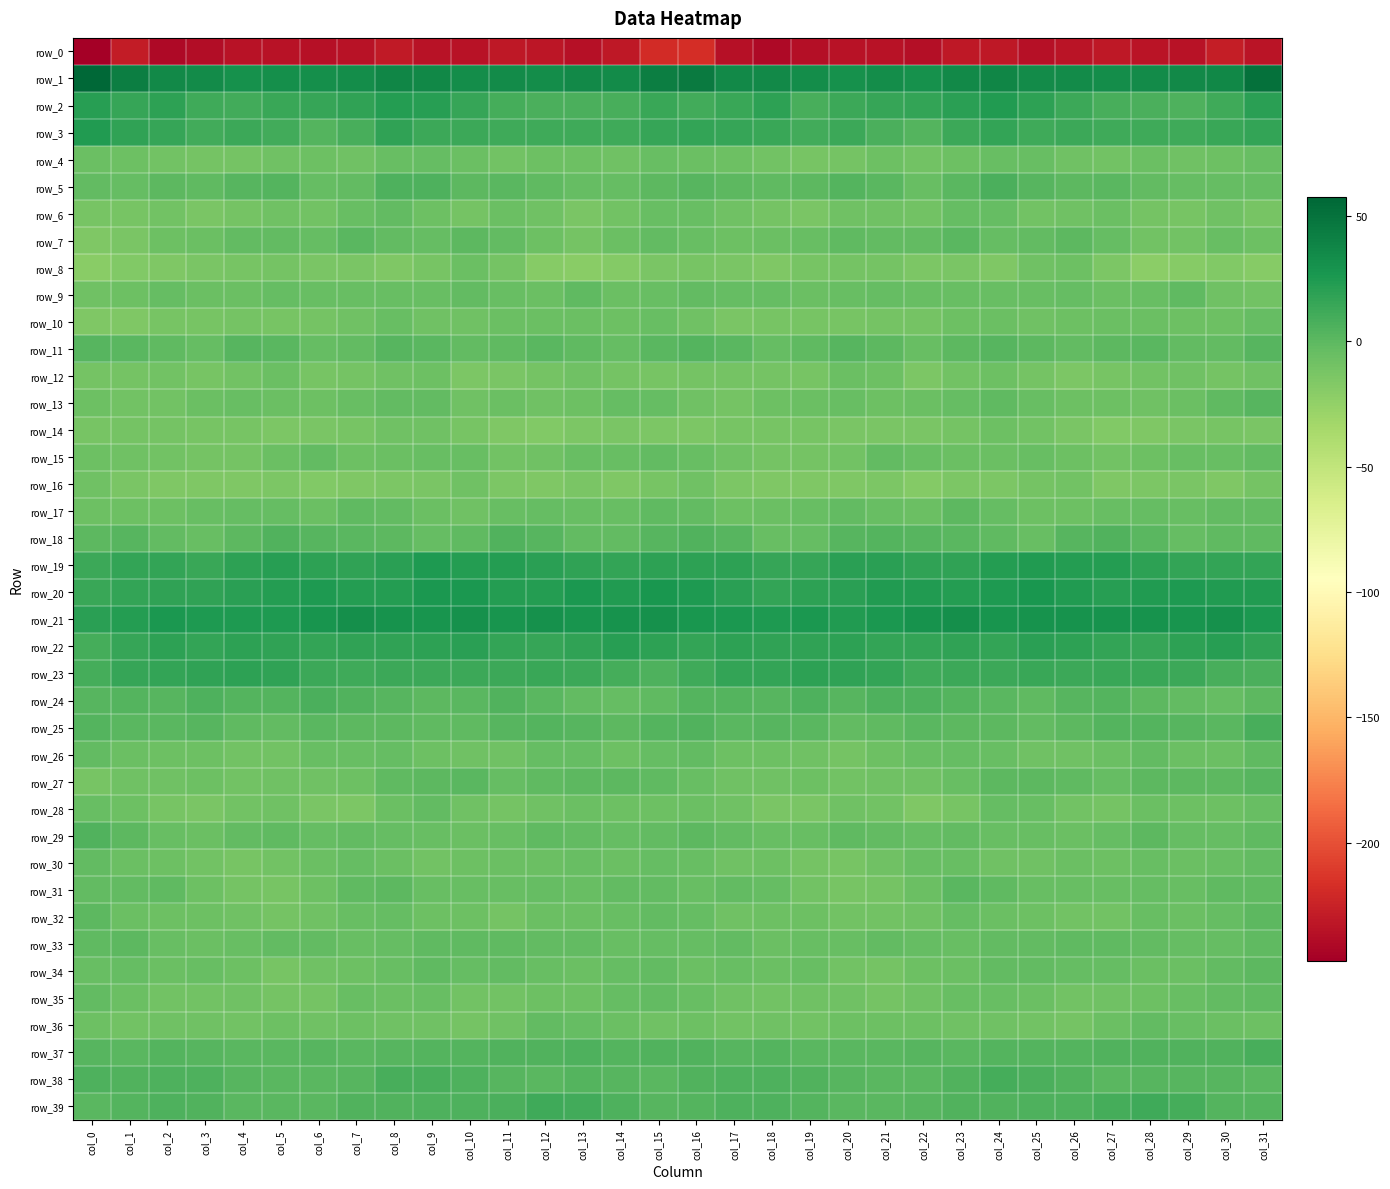

Reading left to right, what are all the values shown in this chart?

row_0: -247.1	-229.0	-240.5	-238.3	-234.5	-234.3	-236.0	-234.5	-229.4	-234.5	-235.1	-231.4	-232.6	-235.2	-230.8	-218.9	-218.4	-235.3	-240.7	-236.7	-234.4	-234.1	-237.3	-231.4	-230.8	-235.9	-233.1	-231.1	-233.9	-234.2	-227.5	-233.3
row_1: 57.6	43.2	35.1	35.0	31.3	32.4	32.4	33.4	37.5	36.7	33.4	34.9	33.4	36.1	34.7	42.5	44.6	36.1	35.5	33.3	30.9	33.1	31.4	35.3	37.8	34.9	34.7	33.7	34.7	35.6	37.4	51.3
row_2: 21.6	15.3	19.5	11.7	10.2	14.6	15.9	18.1	22.8	21.8	15.1	10.0	7.2	6.8	8.1	13.8	10.3	14.0	18.6	8.8	12.4	14.8	16.0	20.2	23.4	19.3	13.0	8.1	7.3	6.1	12.2	19.7
row_3: 23.6	17.7	15.1	10.8	12.9	10.1	3.6	8.6	17.3	13.5	13.2	12.4	11.9	12.1	12.2	15.2	16.2	15.1	13.6	11.1	13.1	6.9	3.2	13.2	17.1	12.1	13.5	11.6	12.2	11.6	13.8	16.6
row_4: -6.2	-7.4	-9.1	-11.2	-11.2	-8.4	-7.7	-8.2	-5.4	-3.7	-6.6	-9.9	-7.4	-7.4	-8.4	-4.9	-5.9	-7.6	-10.1	-11.6	-10.6	-7.3	-9.1	-7.1	-4.4	-4.3	-8.3	-9.6	-6.6	-8.7	-7.2	-4.7
row_5: -3.0	-3.3	-0.4	-1.0	2.6	3.4	-3.1	-1.9	6.2	5.3	-0.6	0.6	-1.0	-3.2	-3.8	0.2	1.7	-0.1	-1.0	-0.1	3.7	1.3	-4.9	1.4	7.4	2.6	-0.3	0.5	-2.4	-3.4	-3.6	-3.2
row_6: -11.9	-11.8	-9.6	-12.8	-10.3	-8.3	-9.5	-5.1	-2.4	-7.6	-10.8	-5.7	-8.5	-12.9	-9.3	-5.1	-4.7	-8.4	-10.8	-12.7	-8.8	-8.9	-9.3	-3.1	-3.5	-9.8	-8.8	-5.5	-11.0	-12.1	-8.3	-11.7
row_7: -15.9	-12.9	-7.0	-5.5	-2.8	-2.0	-3.5	1.1	-2.4	-4.1	-0.5	-2.2	-7.7	-10.8	-5.5	-2.1	-5.2	-7.8	-6.4	-4.8	-1.8	-2.9	-2.8	1.3	-4.1	-2.3	-0.3	-4.0	-9.8	-9.3	-4.5	-7.2
row_8: -20.6	-16.2	-15.4	-12.6	-11.6	-10.8	-13.4	-13.4	-15.9	-12.1	-6.3	-10.5	-19.4	-20.6	-17.7	-13.4	-11.7	-12.8	-15.2	-11.5	-11.4	-11.3	-14.7	-13.3	-16.1	-9.0	-6.9	-13.9	-21.2	-19.5	-17.3	-19.5
row_9: -8.6	-7.1	-3.7	-5.5	-6.1	-3.8	-4.3	-4.9	-4.6	-5.3	-3.0	-5.1	-6.6	-1.6	-6.0	-5.3	-2.6	-3.7	-3.6	-6.4	-5.4	-3.6	-5.1	-4.8	-4.7	-5.1	-3.2	-6.1	-5.4	-1.7	-8.4	-9.5
row_10: -15.3	-15.7	-12.5	-11.5	-11.4	-12.3	-10.3	-9.0	-5.3	-7.9	-8.2	-6.5	-6.4	-6.4	-7.8	-4.5	-8.3	-13.0	-11.8	-11.5	-12.1	-11.3	-10.4	-7.8	-5.5	-8.6	-7.6	-6.3	-6.3	-7.2	-6.9	-4.2
row_11: 2.4	0.9	-1.8	-3.5	2.2	0.6	-3.1	-2.1	2.7	0.8	-2.4	-1.0	1.5	-1.0	-3.2	0.7	3.3	1.4	-3.7	-1.3	2.6	-0.4	-4.8	0.2	2.6	-0.4	-2.3	-0.0	1.2	-2.4	-2.2	1.9
row_12: -11.0	-10.7	-10.2	-12.2	-9.2	-5.9	-12.3	-11.1	-8.0	-7.4	-14.8	-12.9	-10.8	-8.7	-11.0	-11.6	-10.6	-10.3	-10.7	-12.2	-6.4	-7.8	-13.9	-9.5	-6.9	-10.6	-14.6	-12.1	-10.2	-9.0	-11.1	-8.9
row_13: -7.5	-9.9	-9.2	-5.9	-5.2	-6.1	-6.7	-4.3	-2.3	-2.5	-8.1	-6.0	-8.4	-7.6	-4.1	-4.0	-8.5	-10.9	-7.5	-5.6	-4.7	-7.1	-5.8	-3.8	-1.3	-5.4	-7.2	-7.0	-8.8	-6.3	-1.8	2.2
row_14: -11.5	-11.4	-11.0	-12.5	-12.0	-13.9	-12.8	-11.7	-8.2	-8.7	-11.9	-15.1	-16.5	-14.1	-13.0	-14.5	-13.9	-11.4	-11.9	-12.0	-12.7	-13.7	-12.6	-10.7	-7.4	-10.0	-13.0	-16.5	-15.6	-13.4	-12.4	-13.0
row_15: -7.2	-8.6	-9.5	-10.9	-10.3	-5.7	-2.1	-6.7	-5.7	-5.3	-5.1	-9.6	-8.9	-4.6	-5.4	-2.6	-5.0	-8.8	-10.4	-10.9	-9.4	-2.7	-4.8	-6.4	-5.7	-4.7	-7.0	-10.2	-7.1	-4.8	-4.6	-2.2
row_16: -8.7	-13.5	-15.8	-15.8	-15.6	-14.3	-16.9	-15.8	-14.9	-12.6	-9.0	-14.0	-15.9	-13.0	-15.7	-11.9	-8.0	-15.0	-15.4	-16.1	-15.4	-14.3	-18.1	-14.6	-15.0	-10.6	-10.0	-15.9	-14.7	-13.4	-15.8	-10.3
row_17: -6.7	-7.4	-7.5	-5.1	-3.1	-3.9	-6.6	-1.1	-2.1	-6.4	-8.5	-4.6	-3.9	-5.0	-4.3	-1.6	-2.2	-7.4	-6.3	-4.5	-3.0	-5.1	-5.8	0.3	-4.2	-7.4	-7.3	-4.3	-3.8	-5.5	-3.0	-2.3
row_18: 0.4	2.3	-1.9	-4.9	0.2	4.3	2.5	1.4	0.4	-3.8	-1.7	4.8	2.2	-2.2	-2.1	1.8	4.4	2.7	-4.3	-3.6	2.7	3.6	2.0	1.3	-1.2	-4.5	1.8	4.1	0.9	-3.1	-0.8	-1.5
row_19: 13.0	16.6	16.4	14.8	18.7	20.8	18.7	17.4	20.5	25.0	22.6	22.9	19.9	17.2	16.6	18.8	19.2	18.6	15.1	15.9	20.1	20.2	17.6	18.0	22.6	24.2	22.8	22.1	18.7	16.8	16.9	16.5
row_20: 14.5	16.9	17.9	17.6	20.3	22.3	25.0	22.8	22.6	26.5	25.6	22.0	22.6	25.8	24.1	26.7	24.8	19.6	17.1	18.8	20.6	24.2	23.7	22.2	24.3	26.7	24.0	21.6	24.1	25.5	23.9	24.2
row_21: 20.0	22.7	26.7	24.9	24.9	24.4	28.9	32.0	29.1	28.8	31.1	28.7	30.6	28.2	30.0	31.4	27.5	26.6	25.4	25.5	24.2	26.3	29.8	31.6	28.6	30.1	29.7	29.8	30.1	28.2	30.9	26.4
row_22: 9.9	14.9	18.9	16.3	19.0	17.9	16.1	17.7	17.3	18.8	20.4	16.9	14.9	17.7	21.0	19.4	16.4	18.5	17.2	17.2	19.4	16.9	16.0	18.1	17.0	20.4	18.9	16.2	15.3	19.4	21.7	18.3
row_23: 9.9	14.9	16.7	18.0	19.2	17.5	13.2	12.0	13.3	13.5	13.5	13.2	14.2	13.2	9.6	6.4	12.0	16.9	16.5	19.3	18.2	16.5	11.6	12.7	12.8	14.2	12.9	13.9	14.2	12.6	7.7	7.1
row_24: 2.4	3.3	1.7	5.3	3.9	3.9	6.9	4.5	1.7	-0.6	0.8	4.1	0.8	-2.3	-3.2	-1.1	3.5	3.1	2.8	5.9	2.4	5.5	6.3	3.2	0.6	-0.7	2.5	3.5	-0.5	-2.5	-3.1	-0.3
row_25: 3.0	1.5	1.1	2.0	-1.0	-2.7	1.0	-0.6	0.5	-1.9	-1.0	1.9	3.4	2.5	-0.0	4.1	4.7	1.2	2.0	1.5	-2.9	-1.4	0.6	-0.5	-0.1	-2.2	-0.0	3.1	3.3	1.7	0.8	8.6
row_26: -3.0	-6.4	-7.2	-7.6	-9.5	-9.7	-5.2	-5.0	-3.9	-7.3	-8.4	-8.1	-3.1	-3.8	-7.3	-4.0	-2.8	-7.4	-6.8	-8.0	-10.6	-7.8	-5.4	-4.2	-4.7	-8.3	-8.8	-6.2	-2.2	-5.5	-6.2	-1.2
row_27: -11.6	-8.8	-8.7	-7.3	-9.2	-8.9	-7.9	-6.8	-1.7	-0.3	0.5	-3.4	-1.8	0.0	-0.6	-0.9	-5.3	-8.5	-8.1	-7.8	-9.5	-8.0	-8.7	-4.4	-0.6	-0.2	-0.8	-3.4	-0.5	-0.3	-0.0	2.1
row_28: -5.1	-6.9	-11.6	-13.5	-9.7	-8.1	-13.6	-14.8	-6.6	-2.2	-8.4	-11.0	-8.0	-6.5	-7.3	-7.2	-6.3	-8.6	-12.9	-12.7	-8.1	-9.7	-15.6	-12.3	-3.3	-4.4	-9.9	-10.4	-6.5	-6.7	-7.6	-5.3
row_29: 4.6	0.1	-4.4	-5.7	-2.7	-0.9	-3.6	-2.1	-3.5	-5.1	-6.4	-4.6	-1.1	-2.5	-3.4	-1.9	-0.1	-2.5	-5.3	-4.9	-1.5	-2.2	-3.3	-2.2	-4.3	-5.4	-6.0	-3.5	-0.5	-3.2	-3.2	-1.4
row_30: -3.0	-6.0	-7.6	-9.8	-12.4	-9.9	-6.4	-4.1	-6.4	-9.3	-7.4	-6.0	-5.7	-4.7	-5.5	-3.6	-4.8	-8.0	-7.6	-11.0	-12.4	-8.6	-4.9	-4.6	-7.9	-8.8	-6.1	-6.7	-4.5	-5.5	-4.7	-2.0
row_31: -2.6	-1.9	-1.9	-7.8	-11.3	-12.1	-7.3	-1.7	0.4	-4.8	-4.8	-4.9	-3.6	-4.6	-2.3	-2.7	-4.3	-2.5	-3.4	-9.4	-12.4	-10.5	-5.8	0.5	-1.8	-5.3	-4.4	-4.9	-3.3	-4.6	-1.2	-0.8
row_32: -0.0	-6.0	-7.0	-7.3	-8.9	-10.4	-8.4	-4.7	-4.1	-7.3	-7.6	-10.4	-5.5	-5.5	-5.2	-2.0	-3.5	-8.1	-6.9	-7.3	-10.0	-9.7	-7.9	-3.3	-5.9	-7.1	-9.1	-9.1	-4.3	-6.4	-3.7	-0.6
row_33: -1.2	-0.5	-4.6	-5.6	-4.9	-3.0	-2.7	-5.3	-3.2	-1.2	-1.5	-1.0	-2.6	-2.4	-5.4	-3.5	-3.2	-2.6	-5.9	-4.9	-4.8	-2.3	-4.0	-5.0	-2.0	-2.0	-0.8	-1.8	-2.0	-4.1	-4.1	-1.6
row_34: -4.8	-3.6	-6.3	-4.9	-7.4	-11.8	-8.6	-6.8	-4.4	-1.8	-4.2	-2.7	-5.0	-6.3	-3.8	-3.0	-5.6	-5.4	-6.3	-4.8	-10.0	-11.0	-7.5	-6.3	-2.8	-3.0	-3.7	-3.2	-5.7	-5.7	-2.2	-0.7
row_35: -2.7	-6.2	-9.2	-9.4	-8.0	-10.8	-10.5	-4.8	-5.8	-5.0	-9.2	-9.7	-7.0	-6.9	-3.2	-2.7	-4.3	-8.4	-9.4	-9.0	-8.3	-11.3	-8.5	-4.6	-5.4	-6.2	-10.1	-8.6	-6.9	-5.3	-2.4	-0.7
row_36: -7.2	-9.7	-9.0	-8.8	-9.2	-7.6	-7.8	-7.5	-8.5	-8.6	-11.2	-8.0	-2.7	-3.6	-5.7	-8.6	-7.4	-10.0	-8.6	-9.4	-7.7	-7.7	-7.7	-8.0	-8.1	-9.8	-10.5	-5.7	-2.4	-4.3	-6.5	-6.8
row_37: 2.6	1.3	3.3	2.1	0.7	1.5	2.9	1.4	2.6	3.7	3.5	4.6	4.8	5.6	3.1	4.9	4.8	2.5	3.3	1.3	1.4	1.7	2.7	0.9	3.5	3.4	4.1	4.8	5.2	4.6	4.3	7.8
row_38: 5.6	5.2	5.4	5.3	2.3	1.1	1.4	2.6	8.2	8.3	5.6	2.1	1.4	3.3	2.1	1.4	5.0	6.1	5.5	4.4	1.9	0.8	1.5	4.2	9.1	7.5	4.4	1.1	2.7	2.7	2.3	0.5
row_39: 0.6	3.4	6.1	5.1	1.1	1.5	1.2	4.1	4.1	6.0	5.7	7.3	11.3	10.8	6.0	2.1	3.6	5.8	5.8	3.9	0.9	1.1	2.1	4.2	4.4	6.4	5.5	9.0	11.6	9.6	3.8	3.4